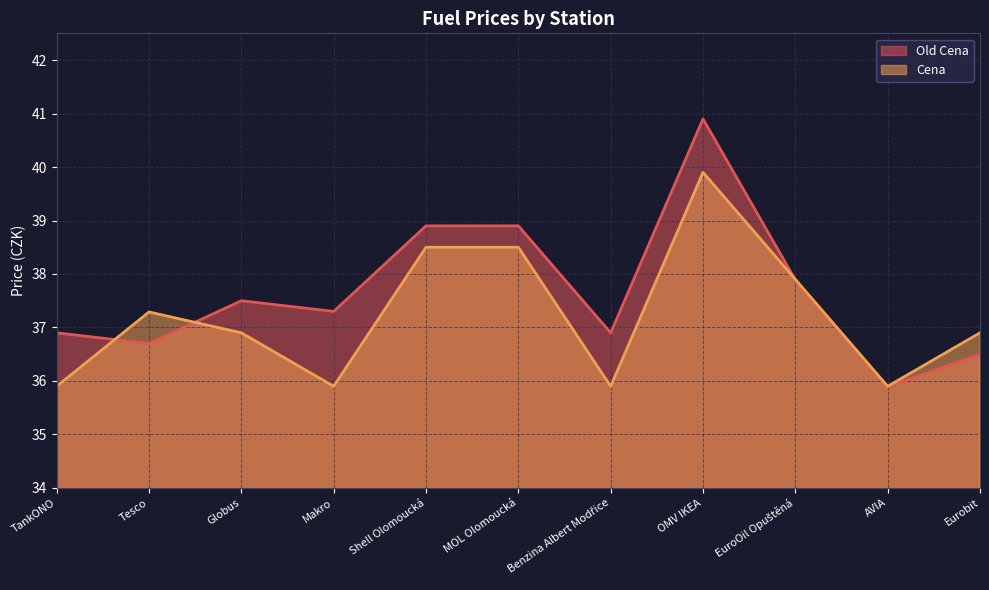

True or false: Cena has a value of 37.9 at EuroOil Opuštěná.

True